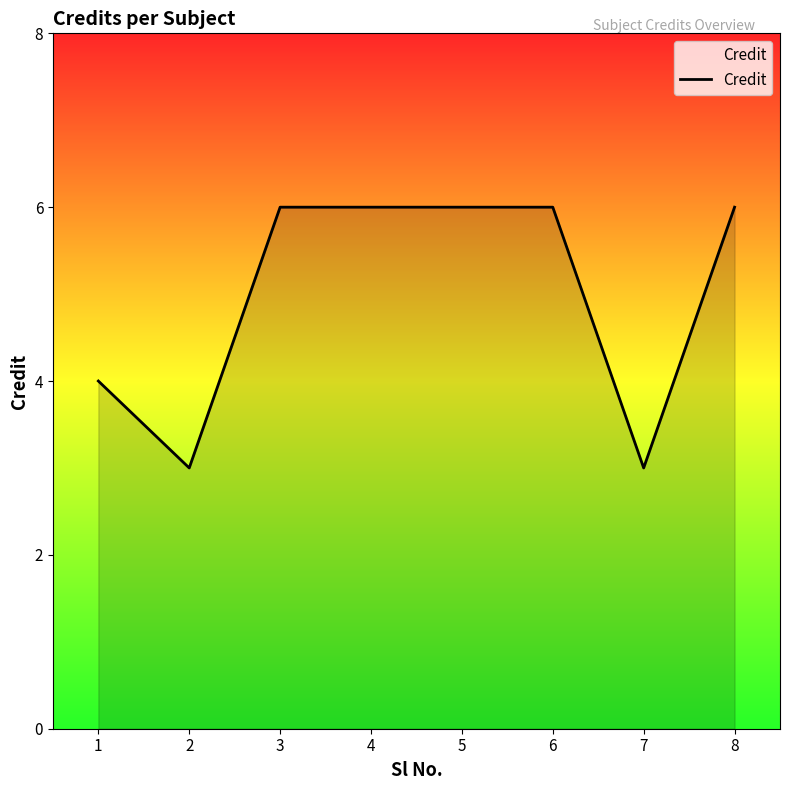

What is the change in value from 1 to 3?

+2